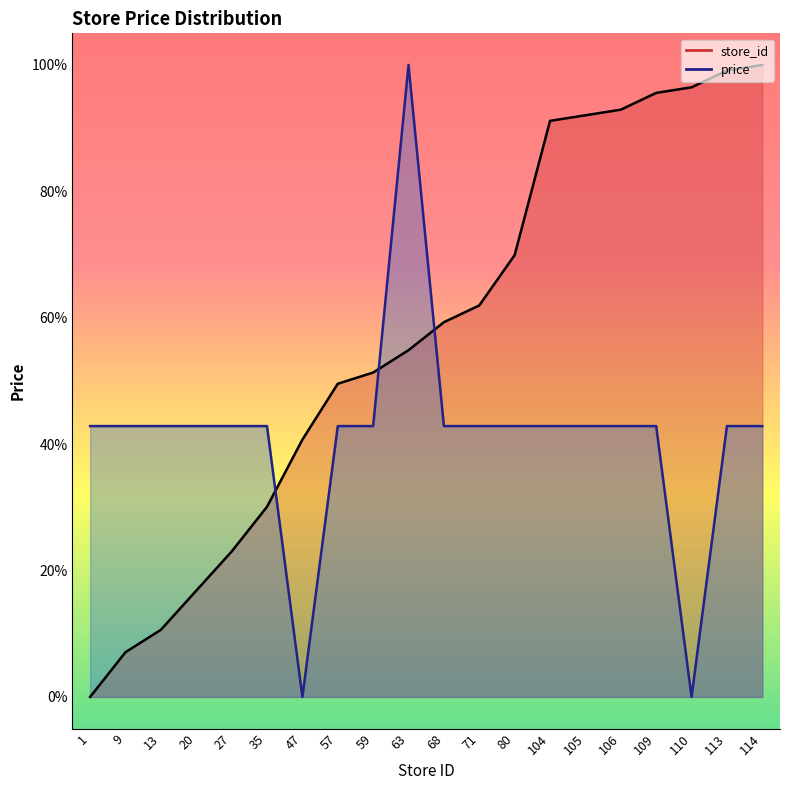

Does the chart have visible grid lines?

No